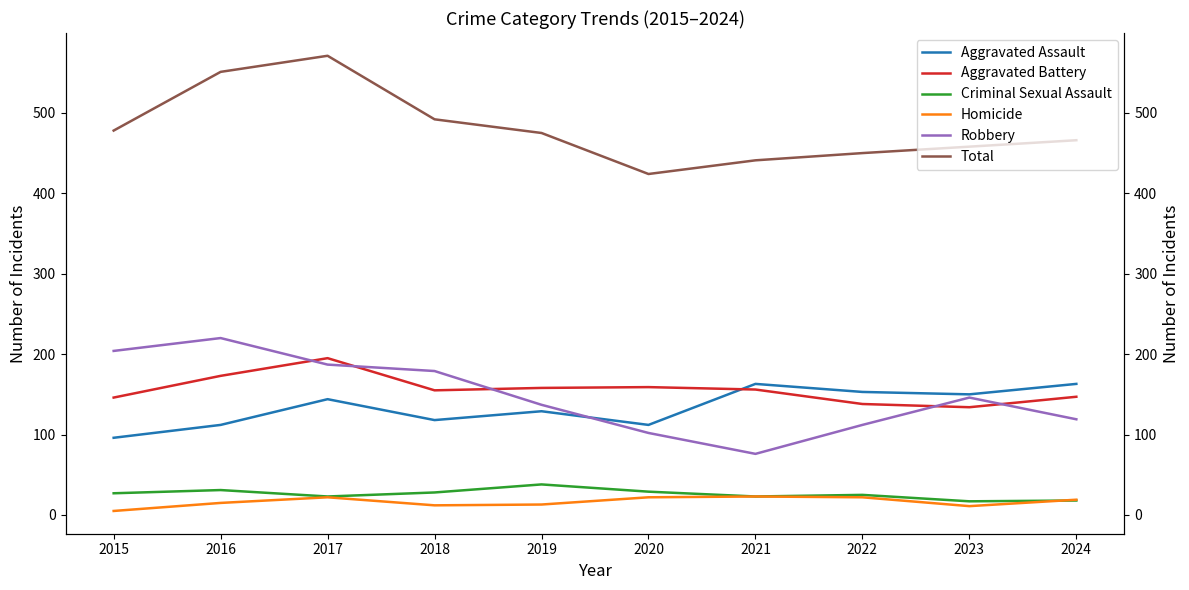

True or false: Criminal Sexual Assault and Total cross at least once.

False